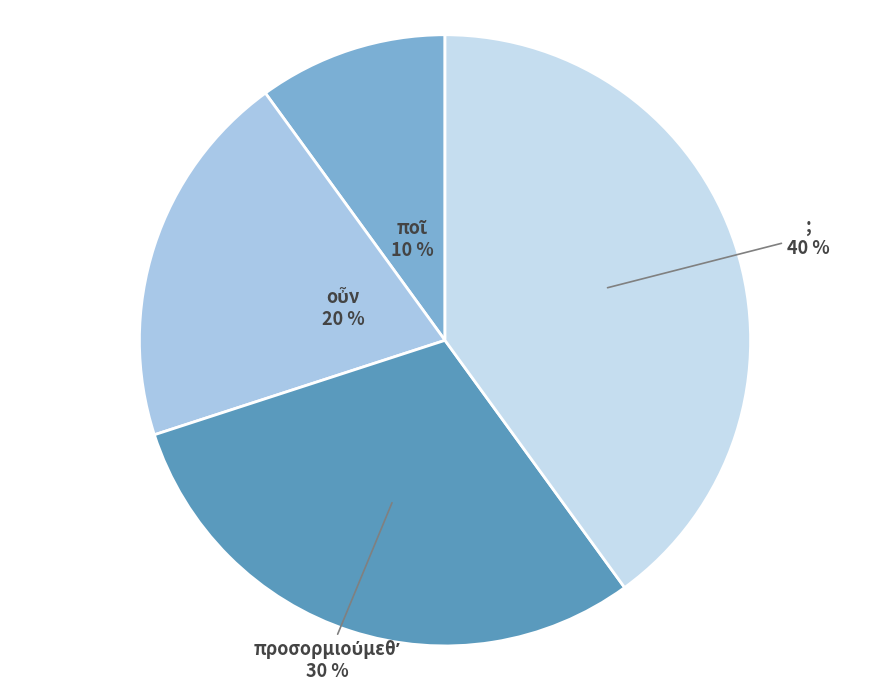

How many slices are in this pie chart?

4